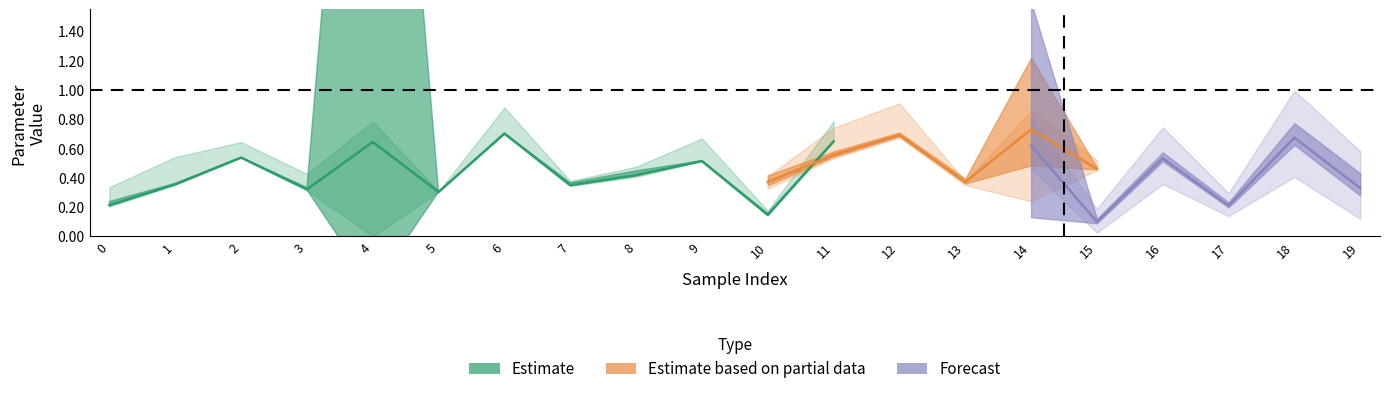

How many interior local peaks does the Param 5 series have?

5